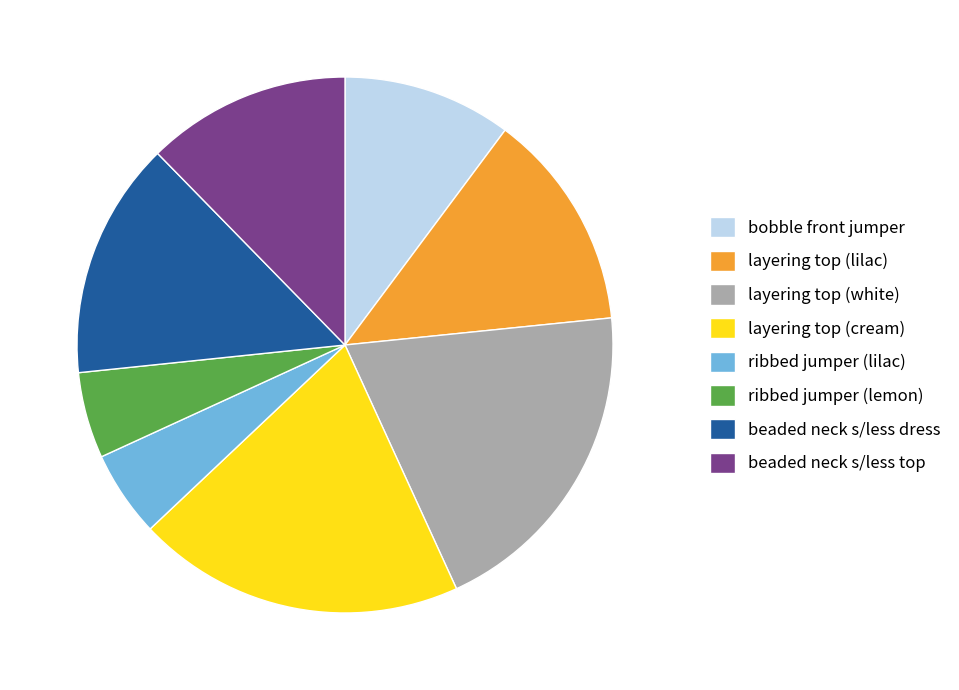

Is it true that ribbed jumper (lilac) is 5% of the pie?

True